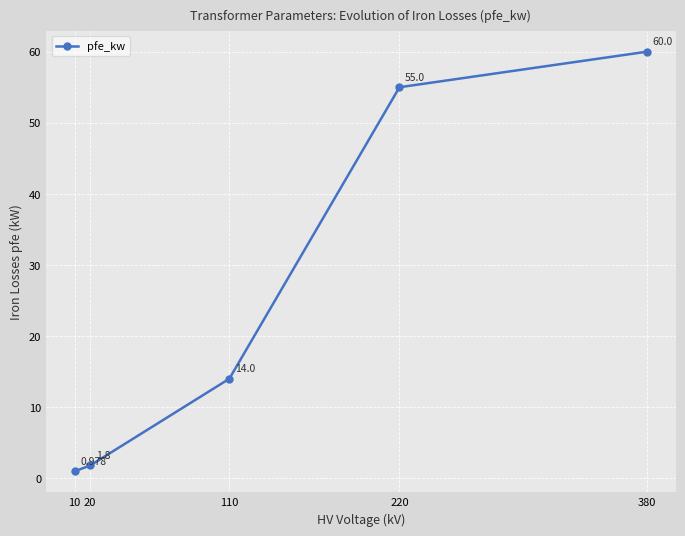

Which category has the lowest value across all series?

10